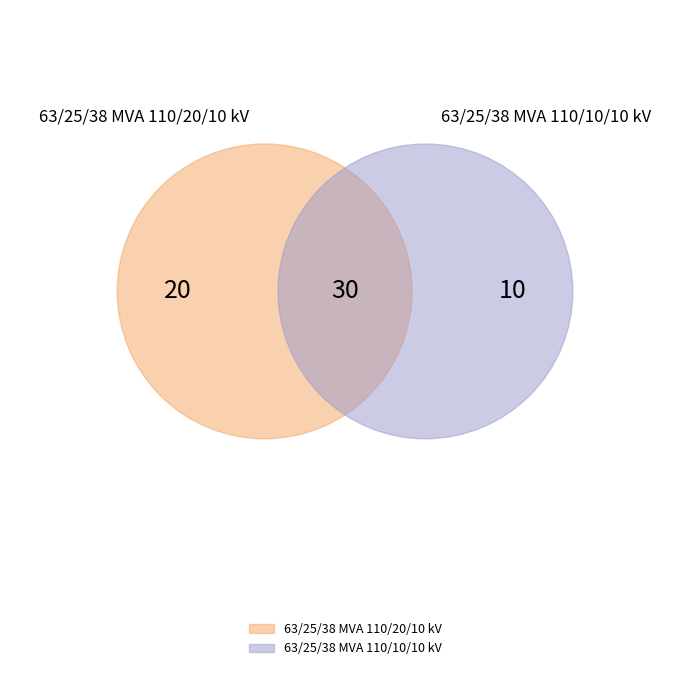

What is the largest slice in the pie chart?

63/25/38 MVA 110/20/10 kV